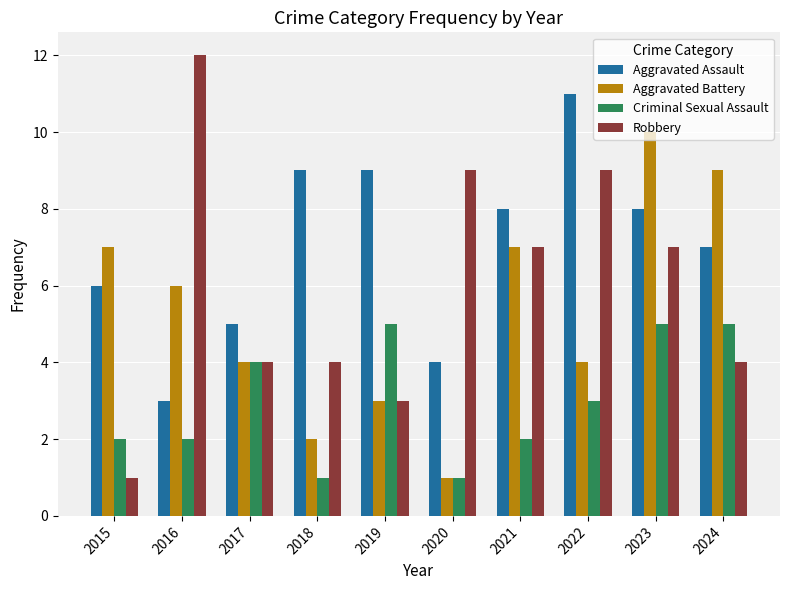

Rank the series by their maximum value, from lowest to highest.

Criminal Sexual Assault, Aggravated Battery, Aggravated Assault, Robbery